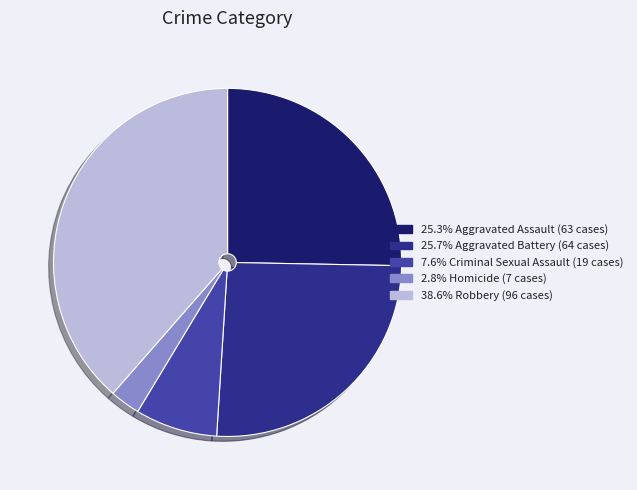

How many slices are in this pie chart?

5